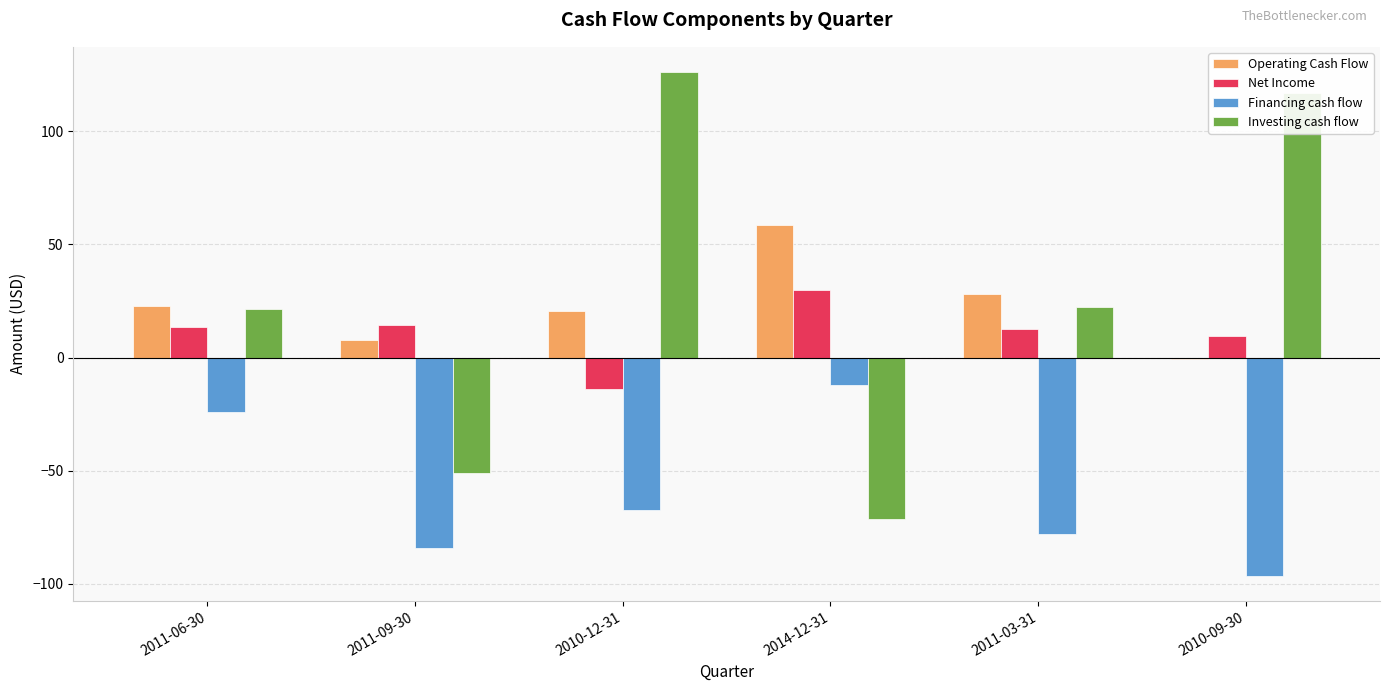

Which series changed the most between 2014-12-31 and 2011-03-31?

Investing cash flow